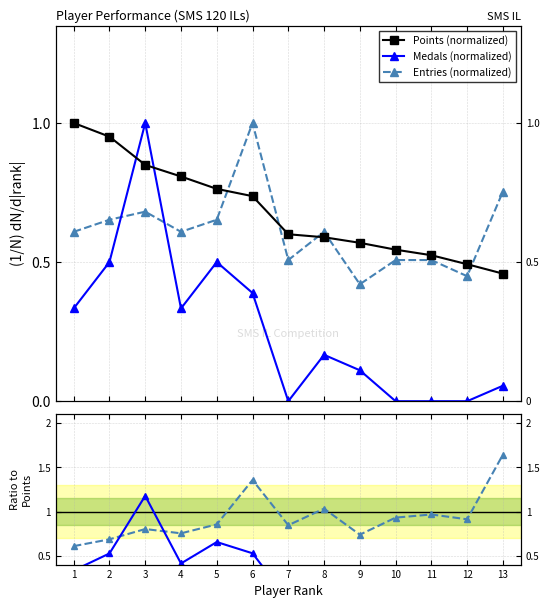

Which has a higher value, 6 or 5?

5